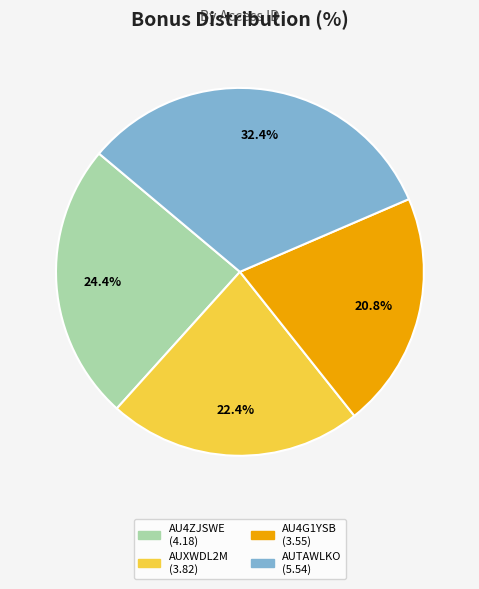

Does AUXWDL2M (3.82) represent more than half of the total?

No